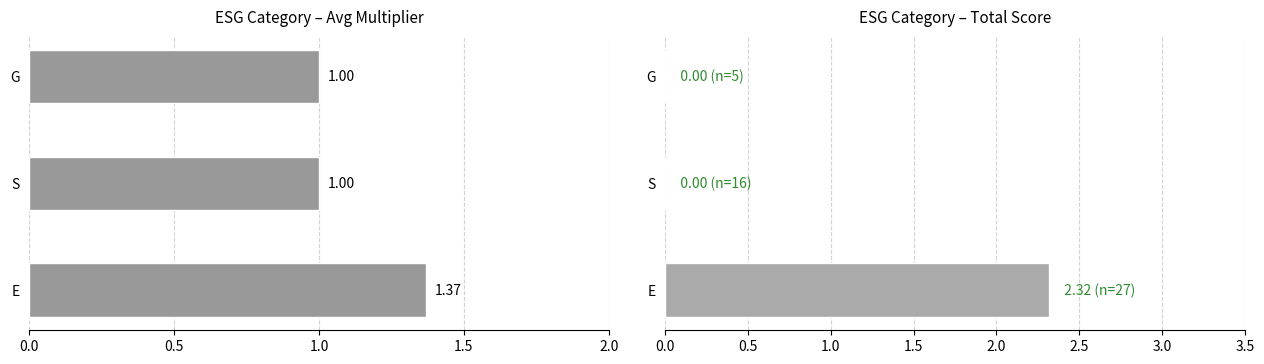

What position from the left is G?

3